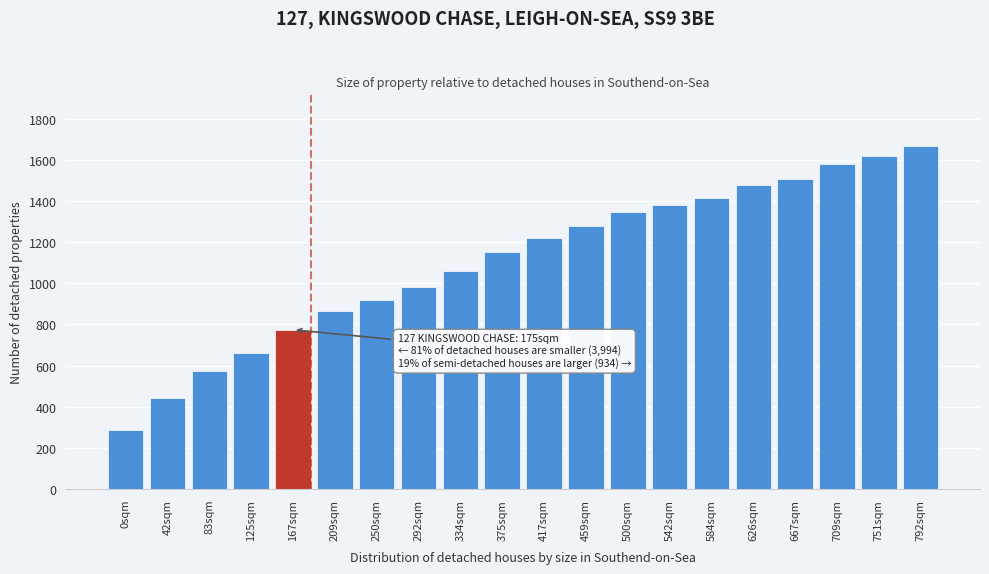

Reading right to left, list all the values displayed in this chart.

792sqm=1668	751sqm=1618	709sqm=1582	667sqm=1506	626sqm=1478	584sqm=1414	542sqm=1378	500sqm=1344	459sqm=1276	417sqm=1220	375sqm=1150	334sqm=1058	292sqm=984	250sqm=920	209sqm=866	167sqm=774	125sqm=660	83sqm=574	42sqm=442	0sqm=286